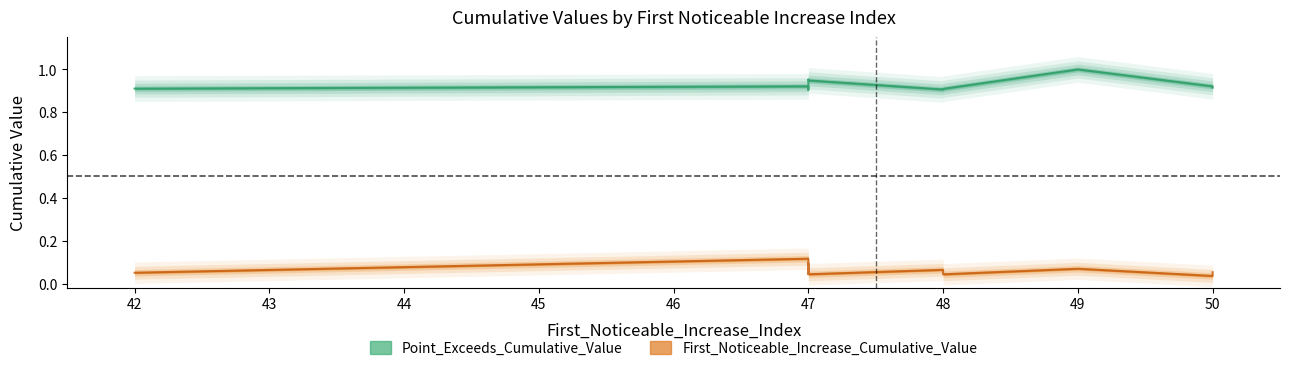

True or false: First_Noticeable_Increase_Cumulative_Value has a value of 0.0 at 47.

False